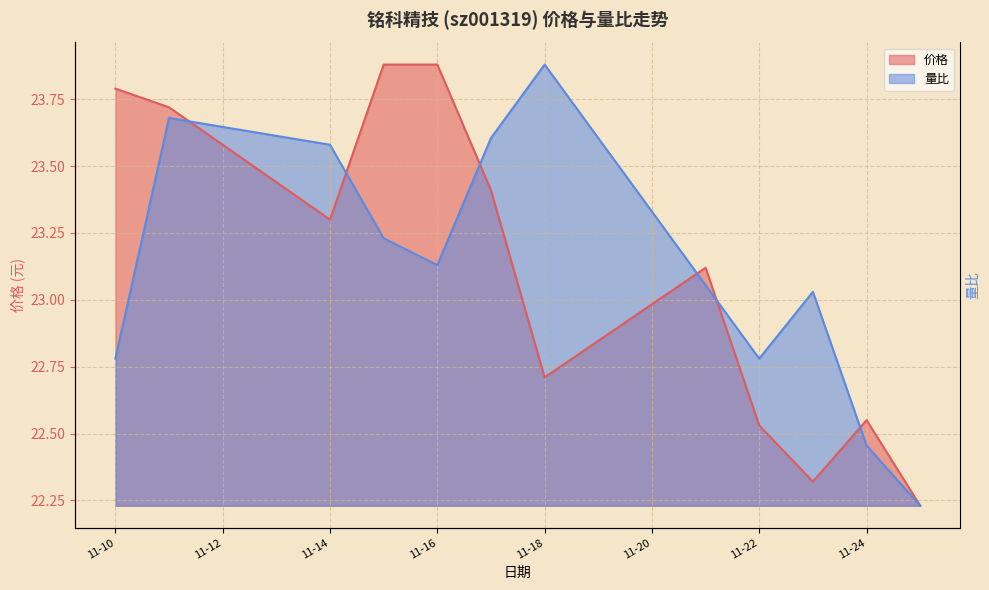

In 价格, how many points are higher than both neighbors (excluding endpoints)?

2